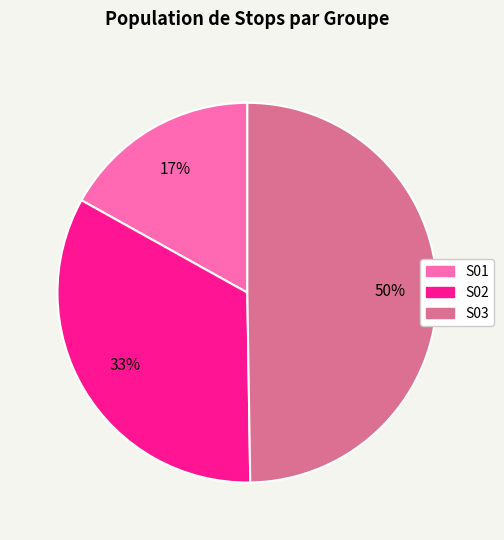

To the nearest percent, what is the difference between the largest and smallest slice percentages?

33%